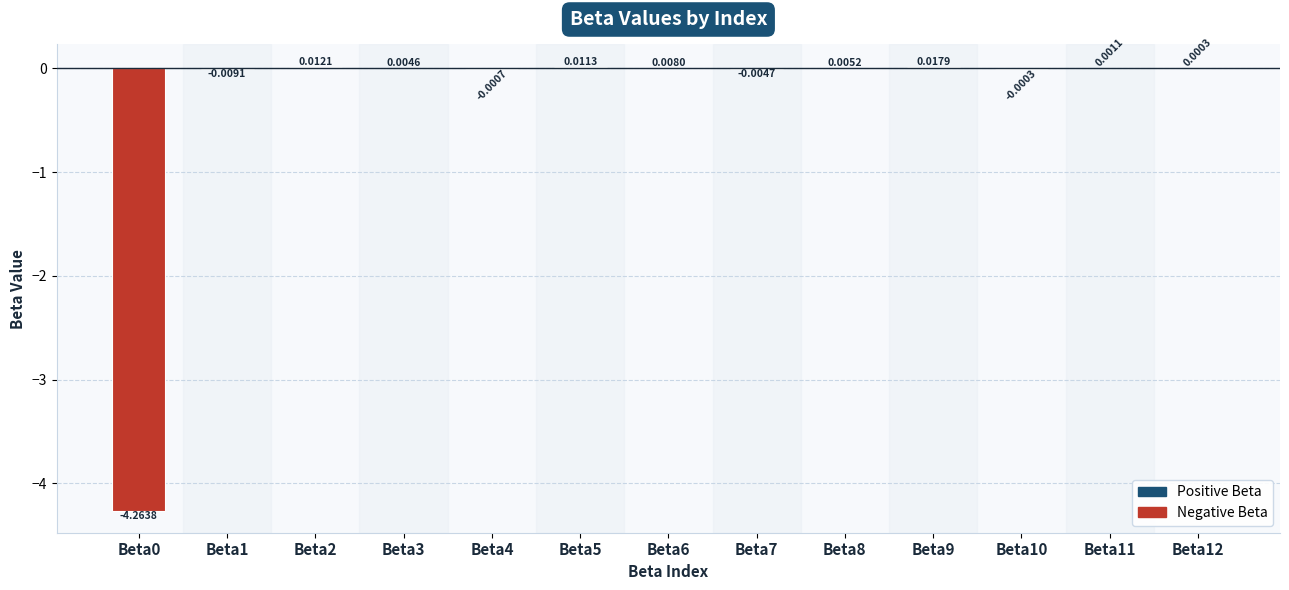

Between Beta12 and Beta8, which is larger?

Beta8